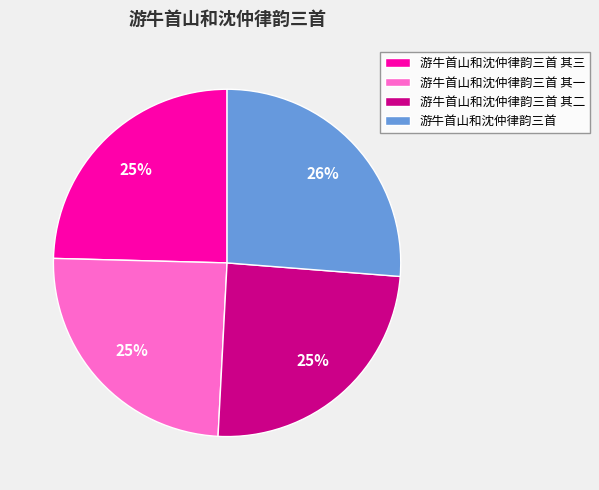

To the nearest percent, what portion does 游牛首山和沈仲律韵三首 其三 represent?

25%